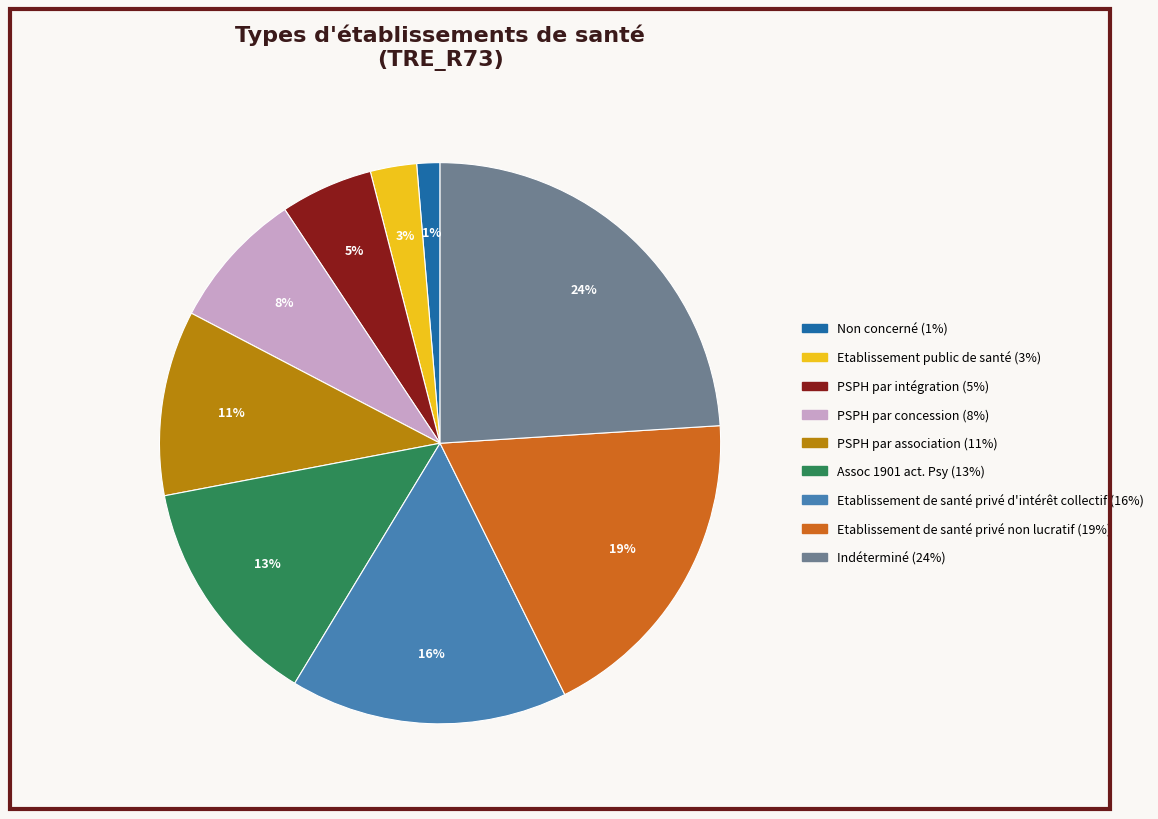

The Indéterminé slice represents 24% of the pie. True or false?

True